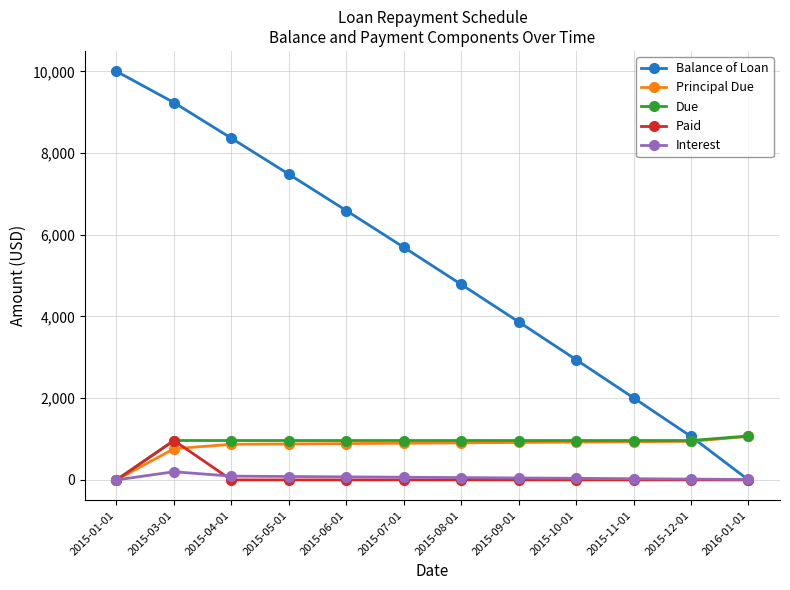

What is the label of the 11th point from the right?

2015-03-01